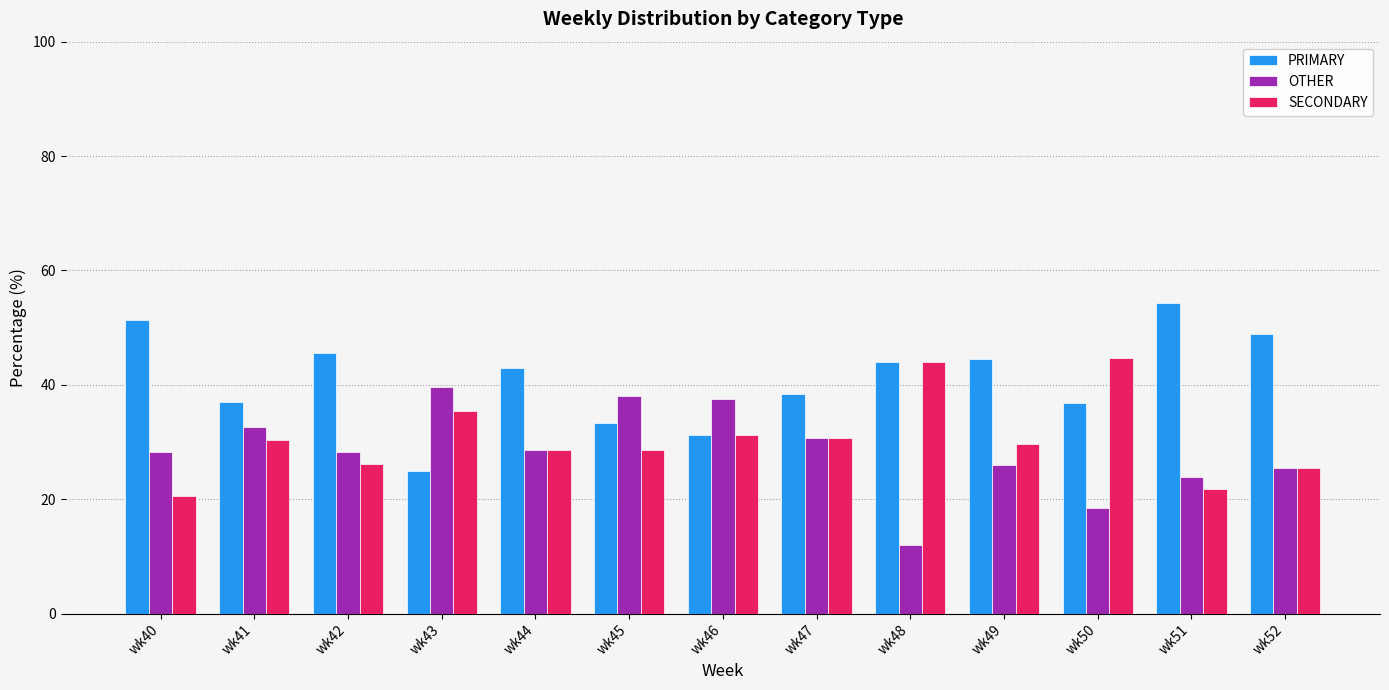

What is the difference between the SECONDARY values at wk49 and wk47?

1.1